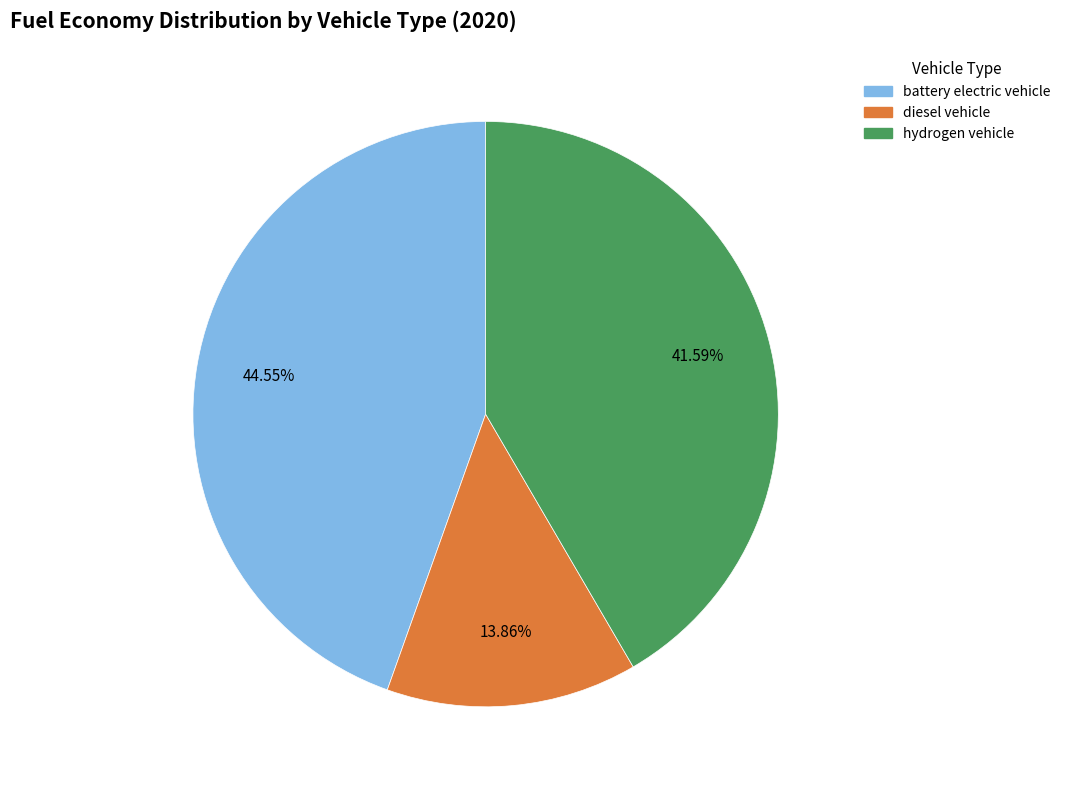

Does any single category account for the majority?

No